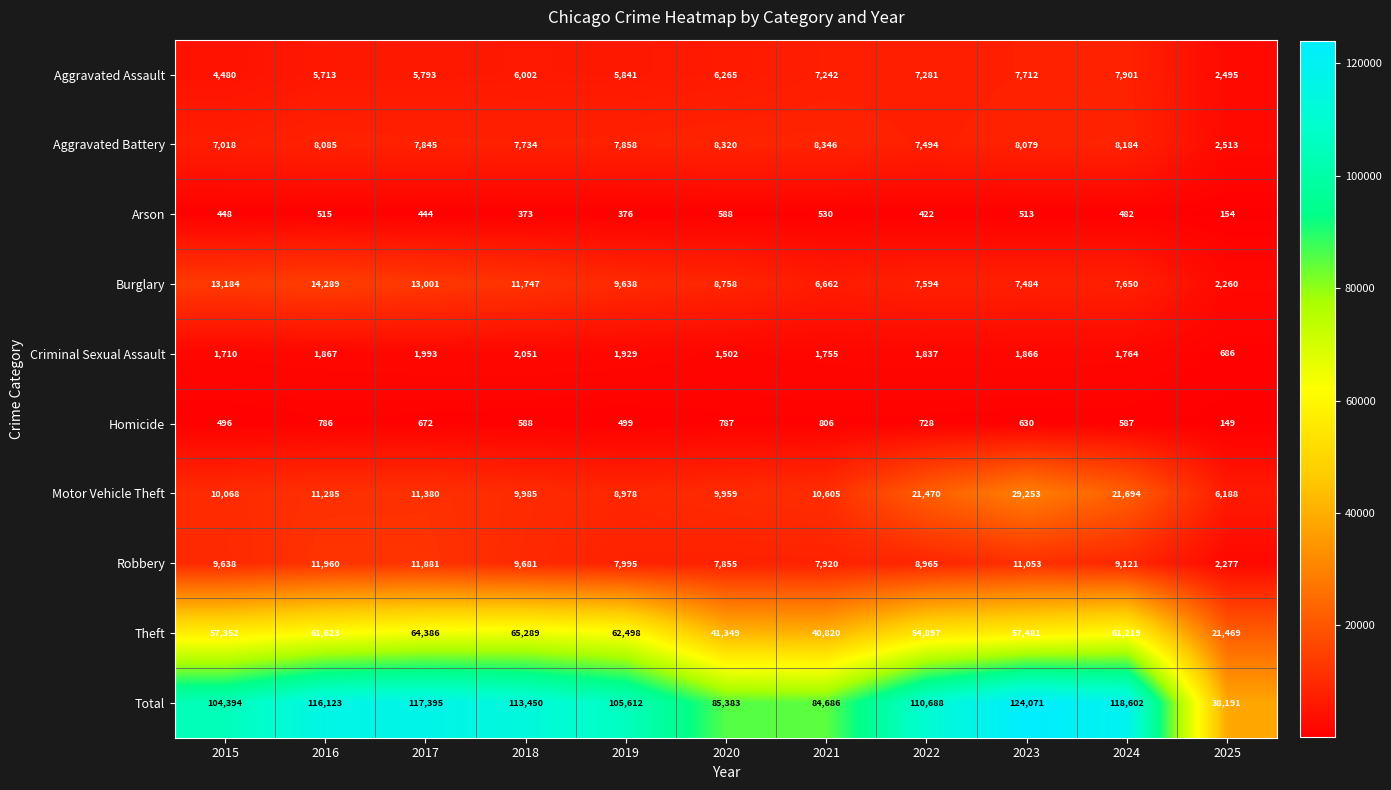

List the series in order of their peak value, lowest first.

Arson, Homicide, Criminal Sexual Assault, Aggravated Assault, Aggravated Battery, Robbery, Burglary, Motor Vehicle Theft, Theft, Total